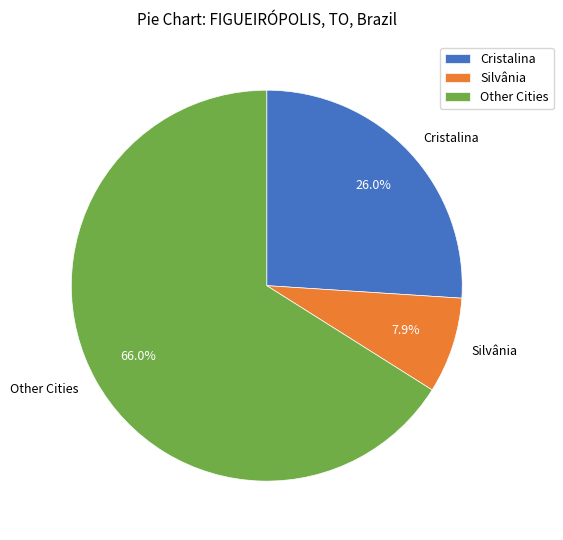

Is there a majority slice in this chart?

Yes